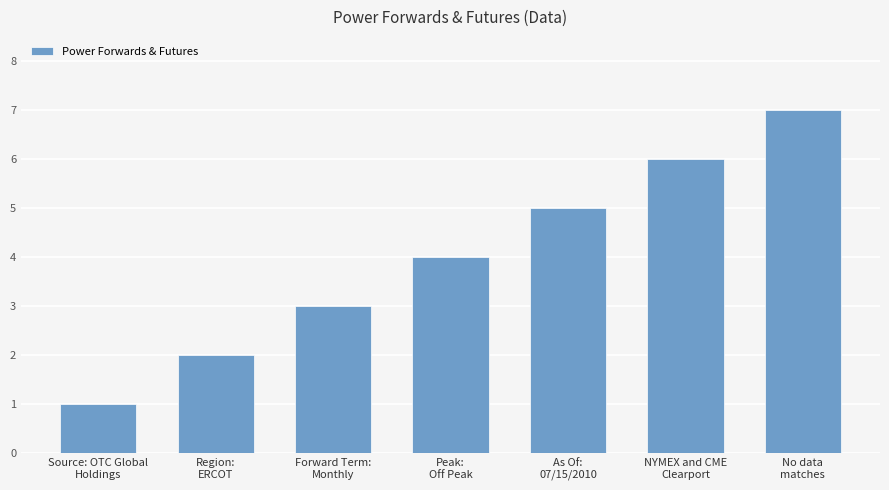

What is the change in value from Region:
ERCOT to No data
matches?

+5